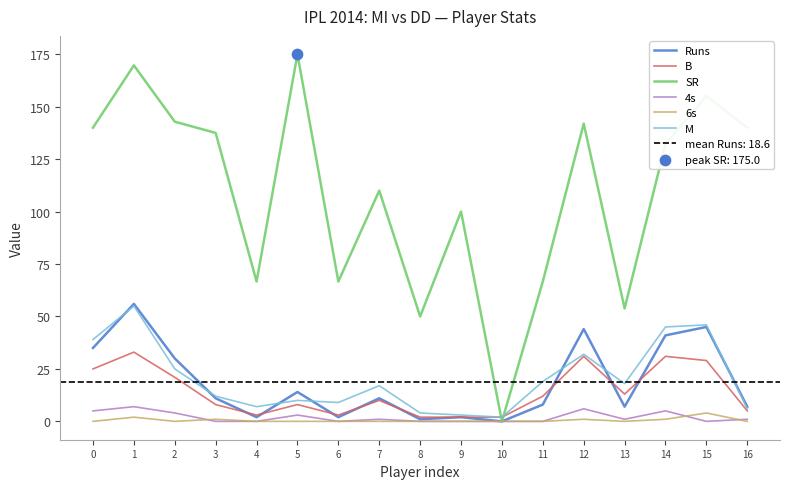

Which series has the largest total across all categories?

SR